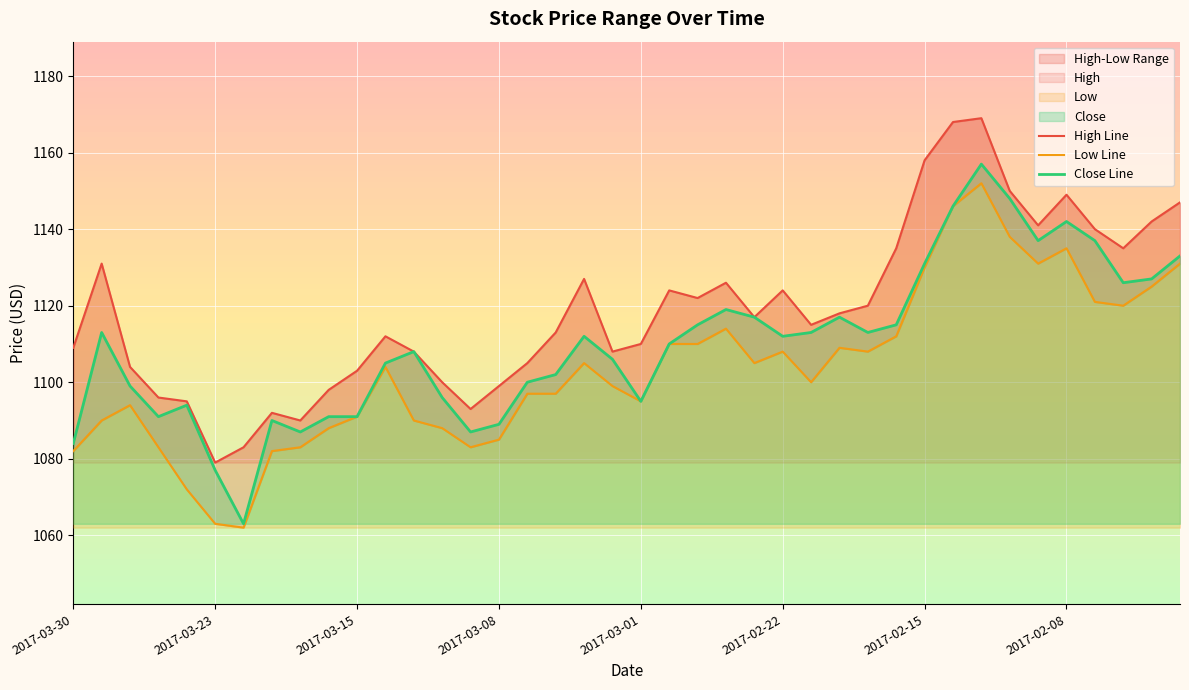

What is the highest value of the High Line series?

1169